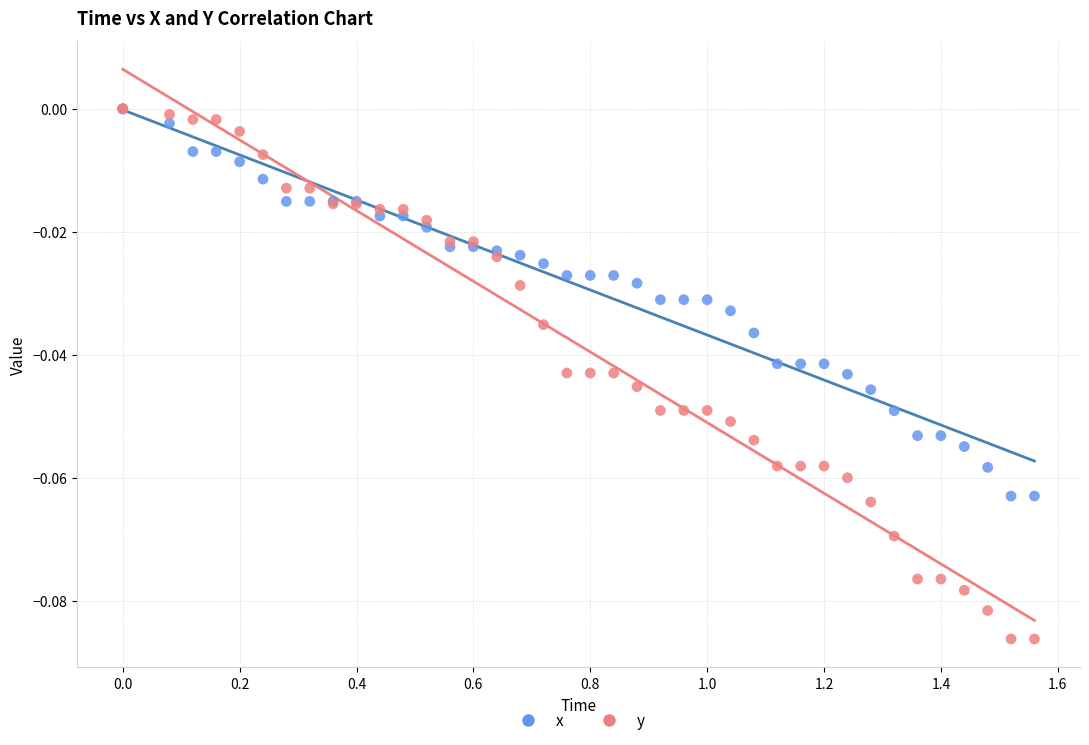

Which series contains the lowest Y value?

y